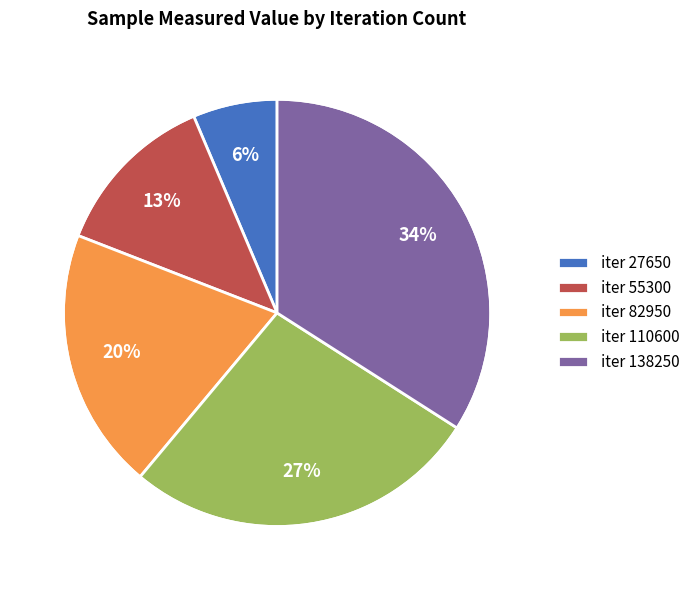

Which slice is the largest?

iter 138250